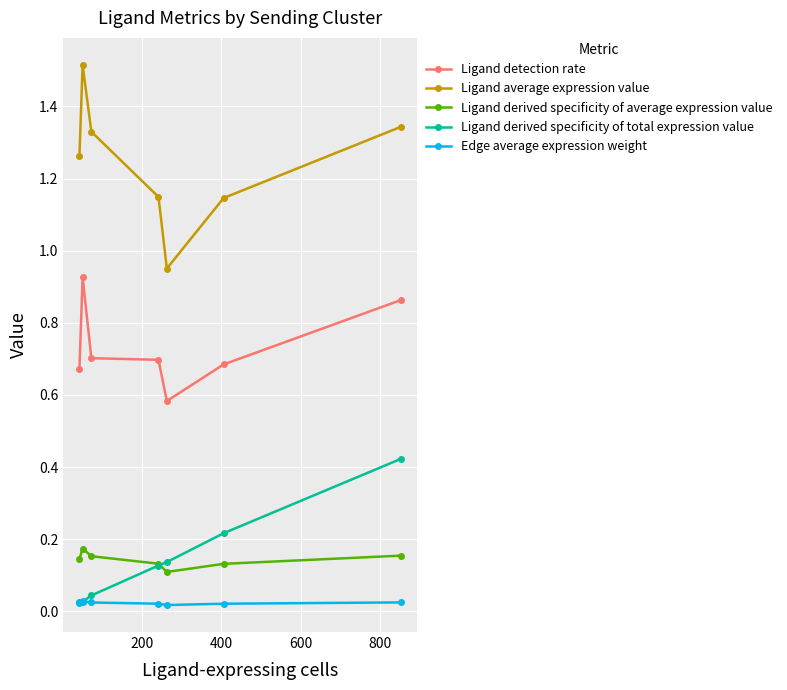

How many distinct data groups are displayed?

5